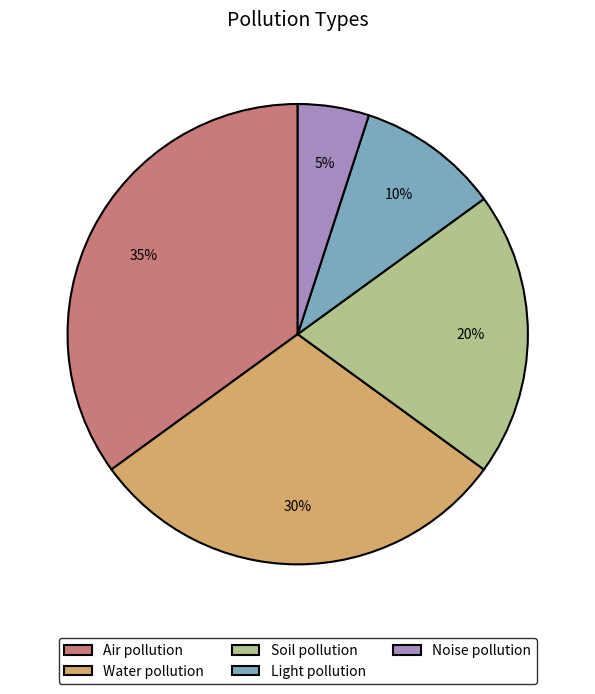

What percentage is the Light pollution slice, to the nearest percent?

10%